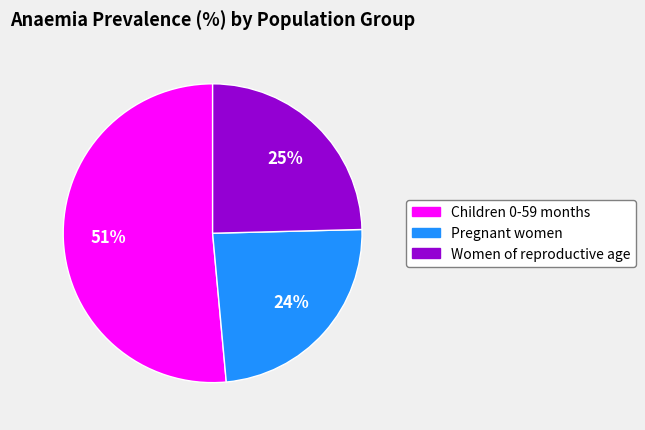

To the nearest percent, what is the combined percentage of Pregnant women and Children 0-59 months?

75%